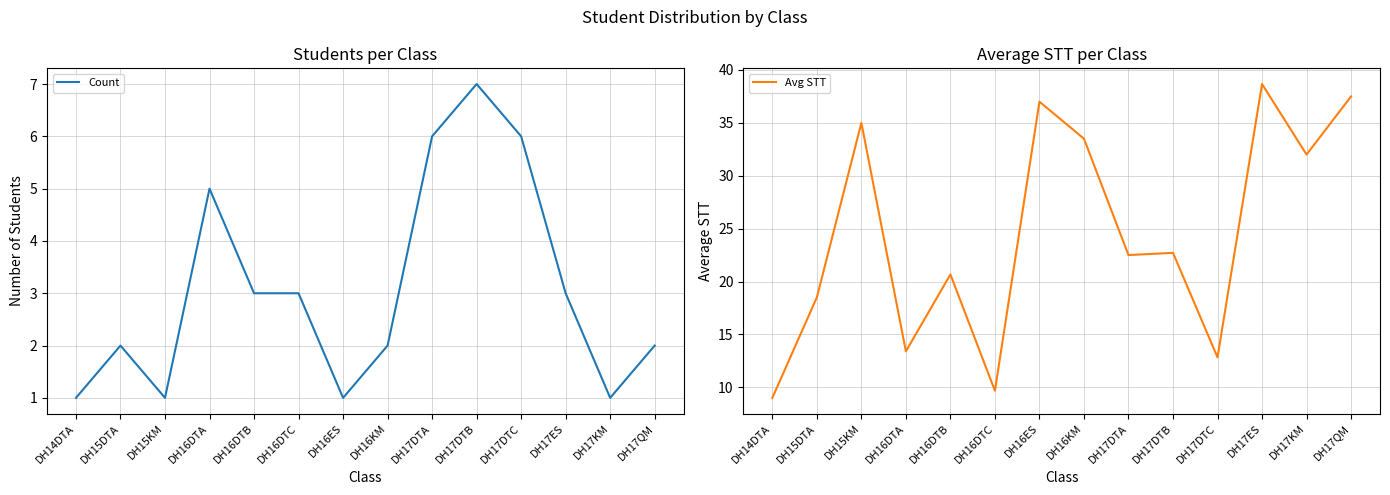

List the series in order of their peak value, lowest first.

Count, Avg STT